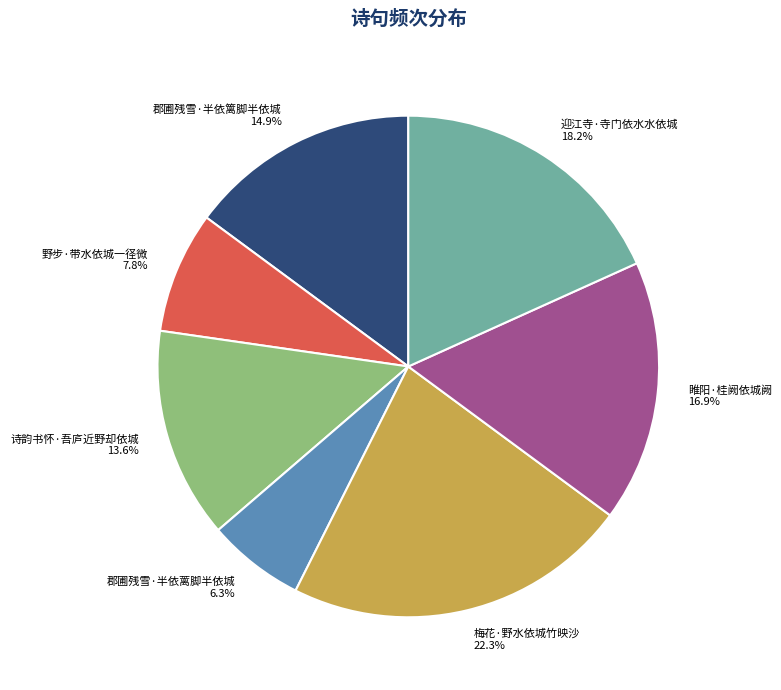

What percentage do 诗韵书怀·吾庐近野却依城 and 郡圃残雪·半依篱脚半依城 together represent?

28.5%